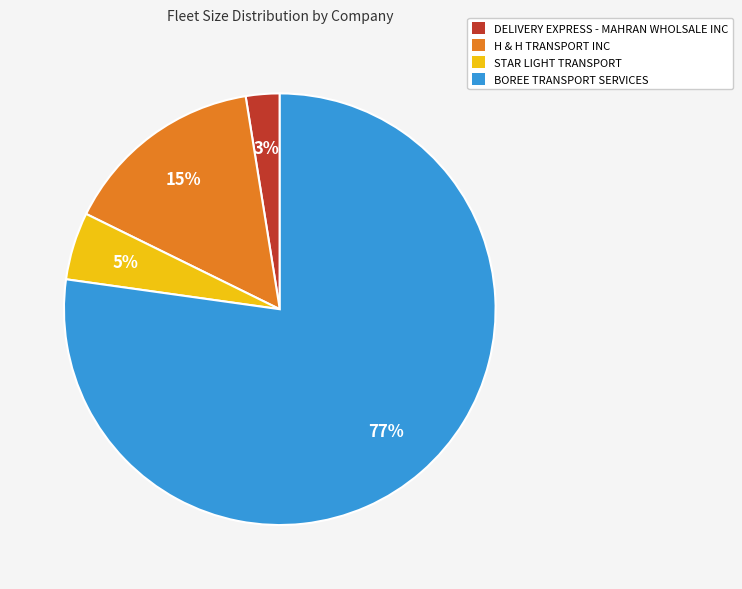

What is the smallest slice in the pie chart?

DELIVERY EXPRESS - MAHRAN WHOLSALE INC